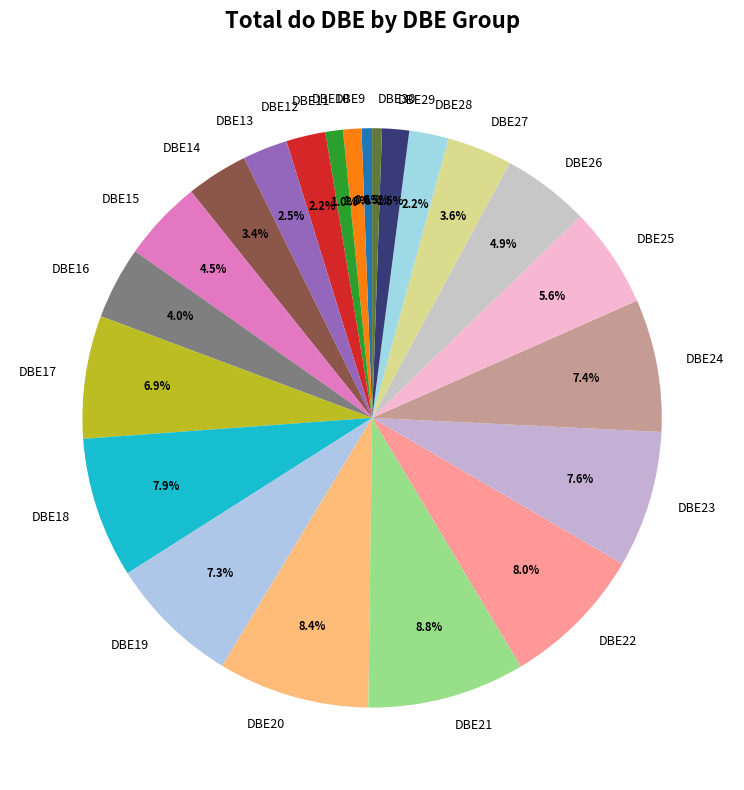

To the nearest percent, what is the average slice percentage?

5%